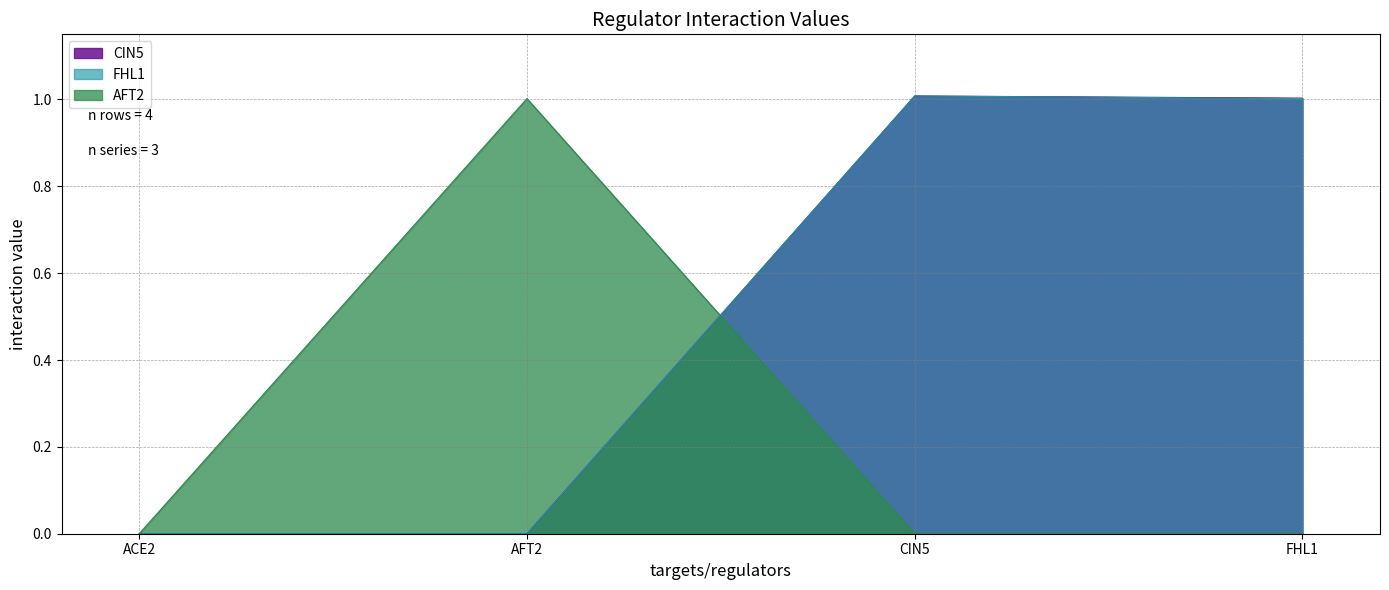

True or false: CIN5 has more than 1 points higher than both neighbors.

False